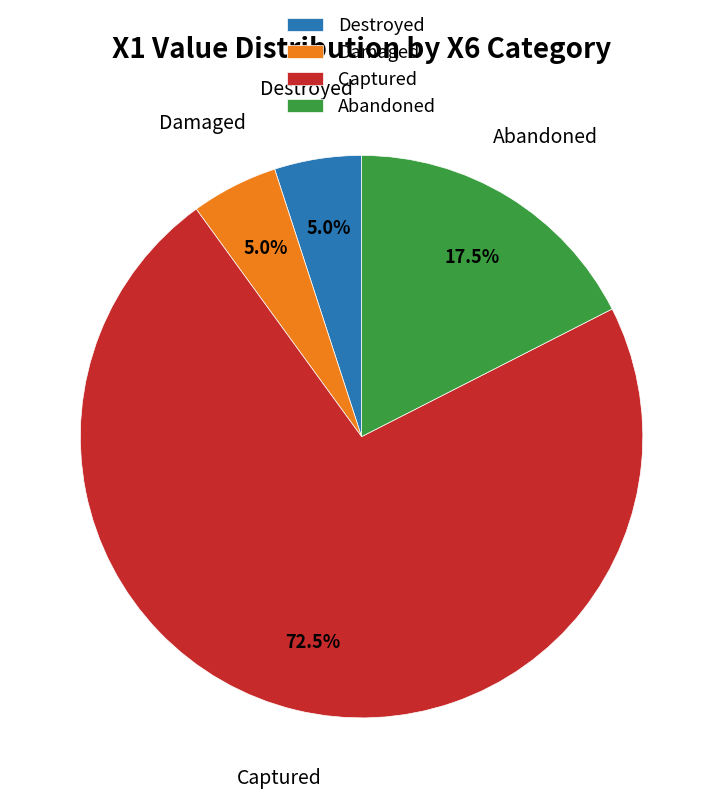

Do Destroyed and Abandoned together represent more than half of the pie?

No